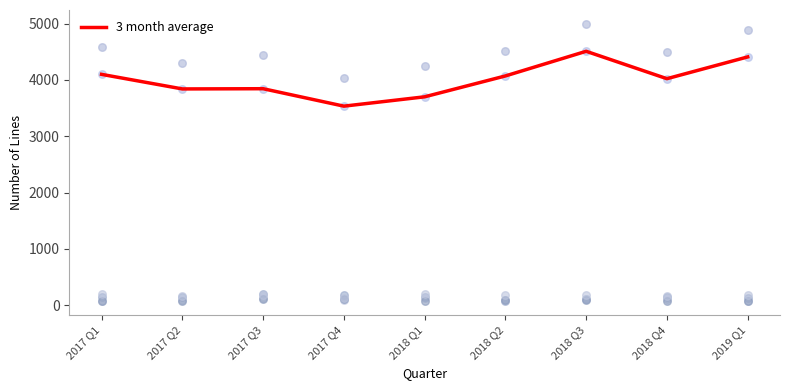

Which series has the largest Y range (max minus min)?

Completed Lines